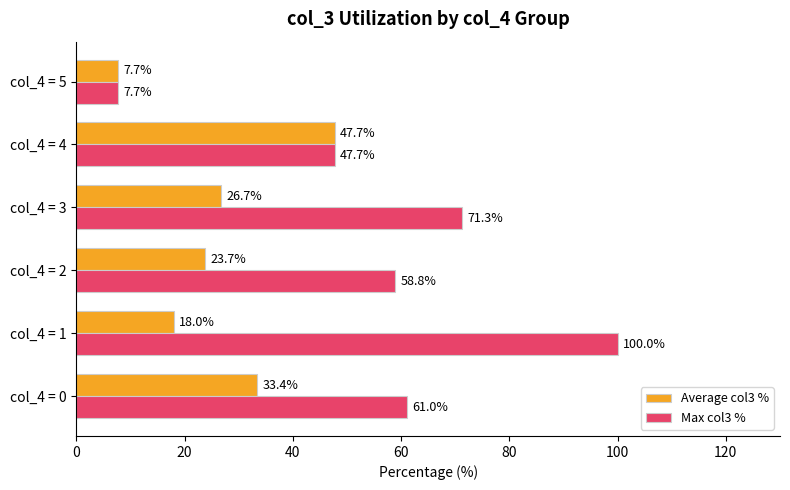

At which label is Average col3 % closest to 27?

col_4 = 3